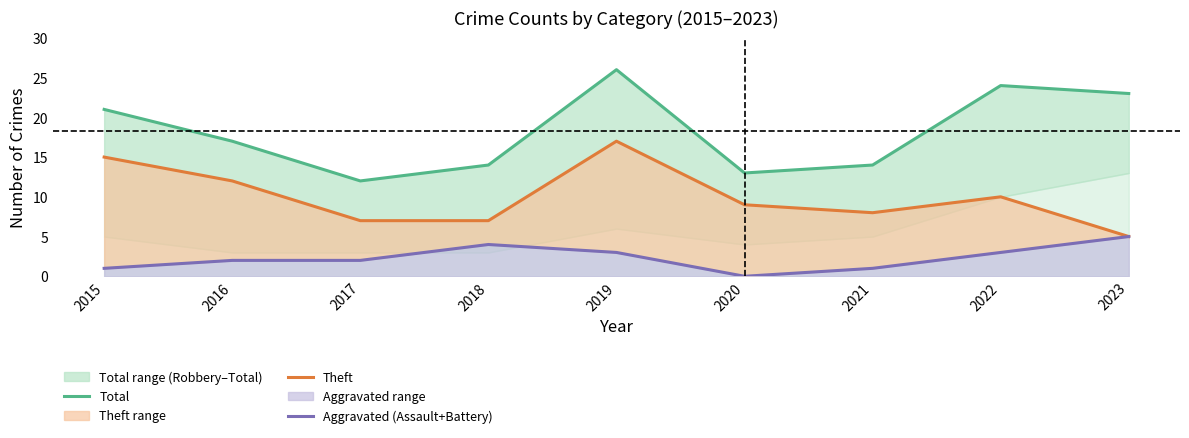

Where is Aggravated (Assault+Battery) nearest to the value 2?

2016